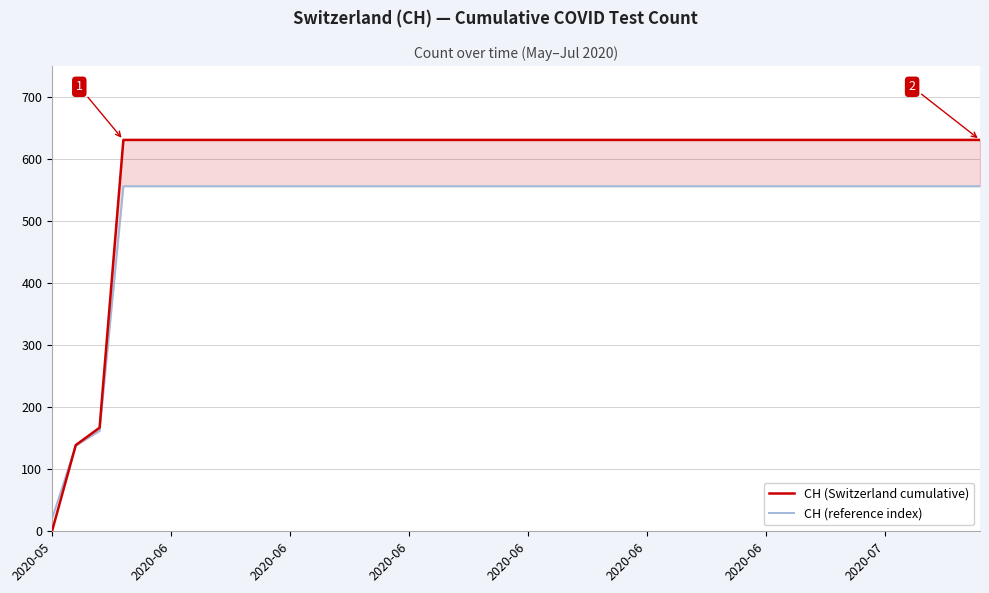

What is the sum of all CH (Switzerland cumulative) values?

23653.0